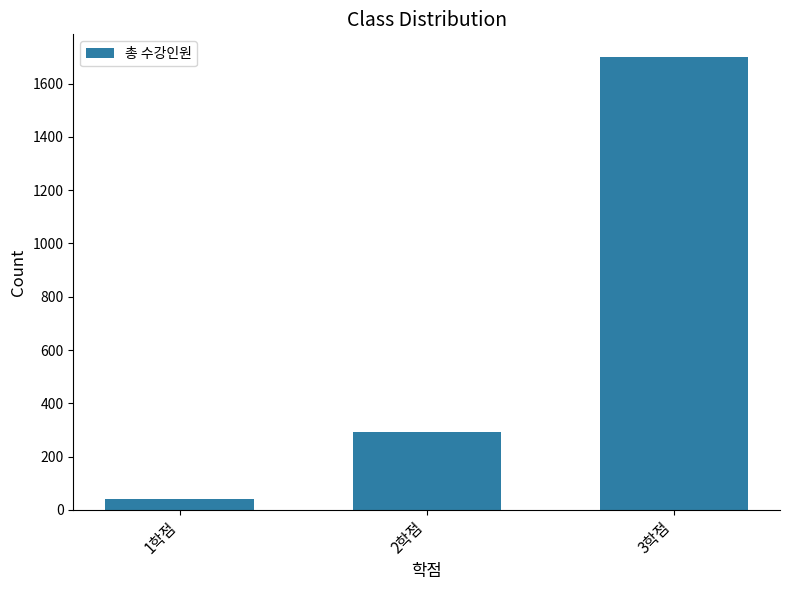

Reading right to left, transcribe all the data shown in this chart.

3학점=1700	2학점=292	1학점=41